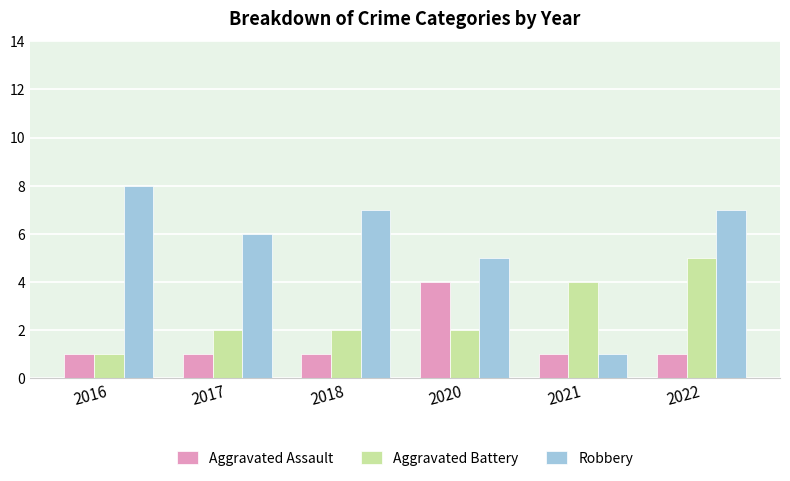

What is the maximum value shown in the chart?

8